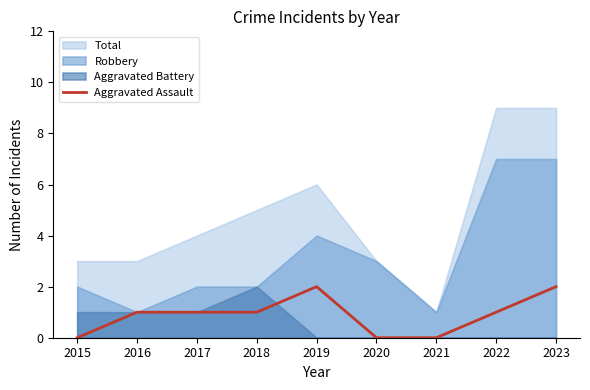

Is it true that Aggravated Assault equals 2 at 2019?

True